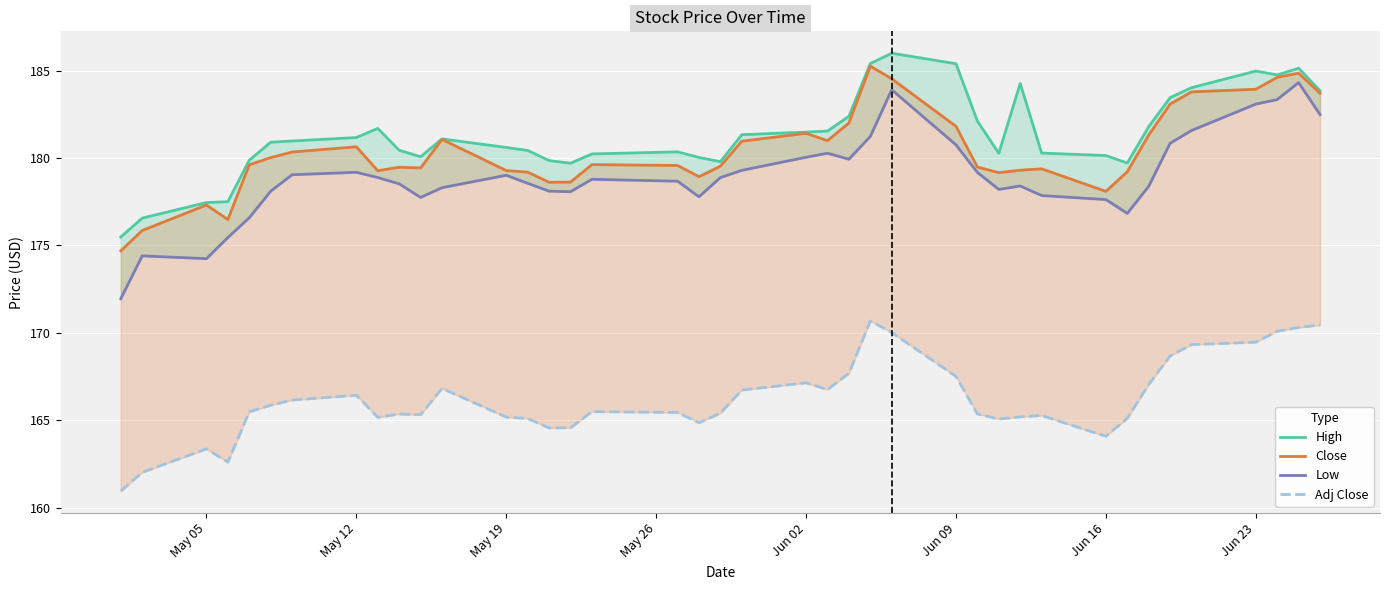

True or false: Low and Close intersect in this chart.

False